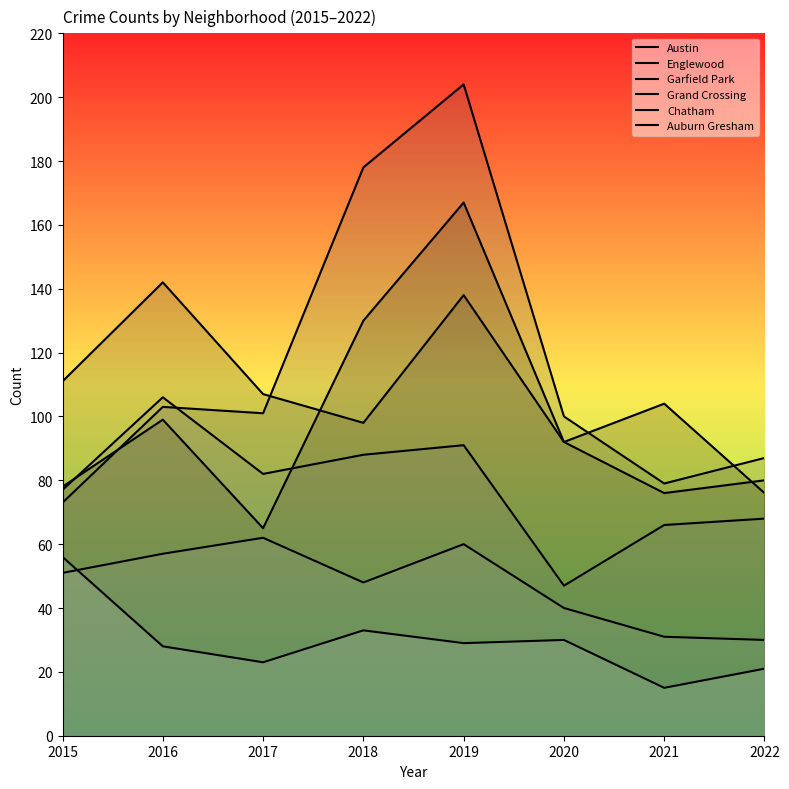

True or false: Garfield Park and Chatham cross at least once.

False